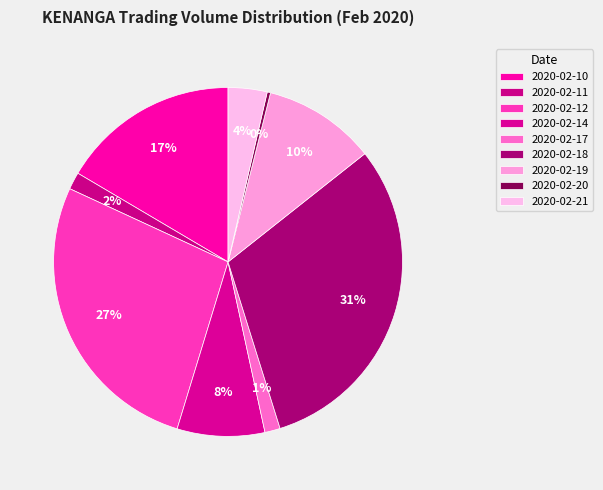

What is the smallest slice in the pie chart?

2020-02-20